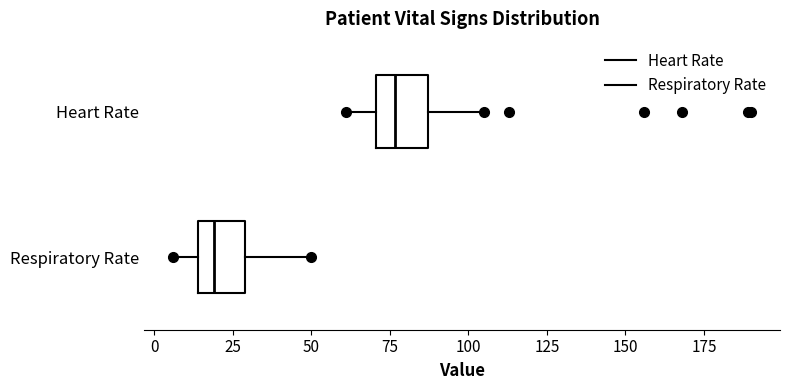

Reading bottom to top, read every box against the x-axis: the position of its median line, the range the box covers, and the ends of its whiskers. The values are not printed on the chart, so give them approximately, as read against the axis.

Respiratory Rate: median 20, box 15 to 30, whiskers 5 to 50
Heart Rate: median 75, box 70 to 85, whiskers 60 to 105